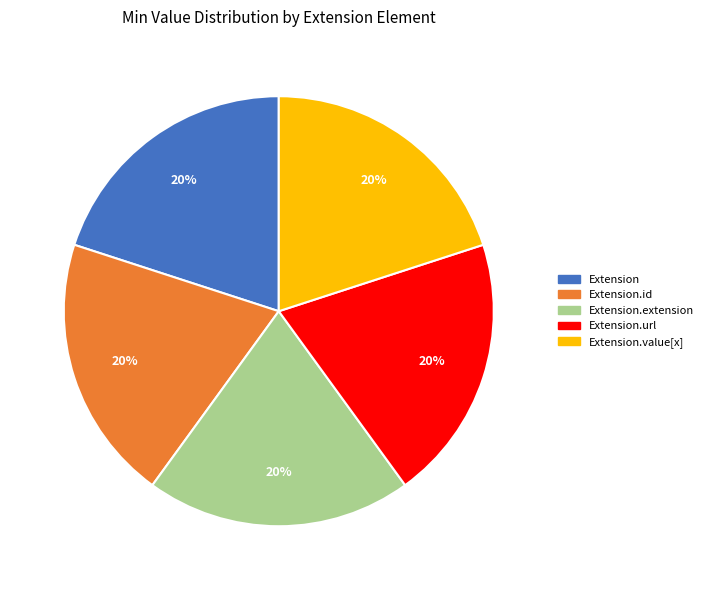

Count the number of slices in the pie.

5